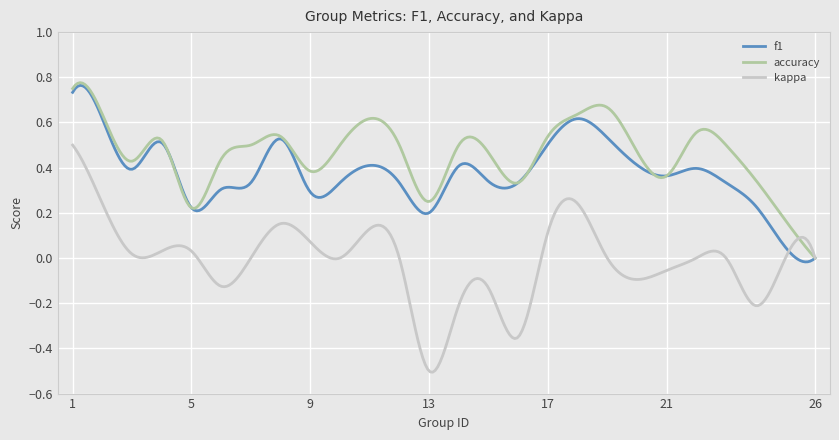

Which series has the largest range (max minus min)?

kappa